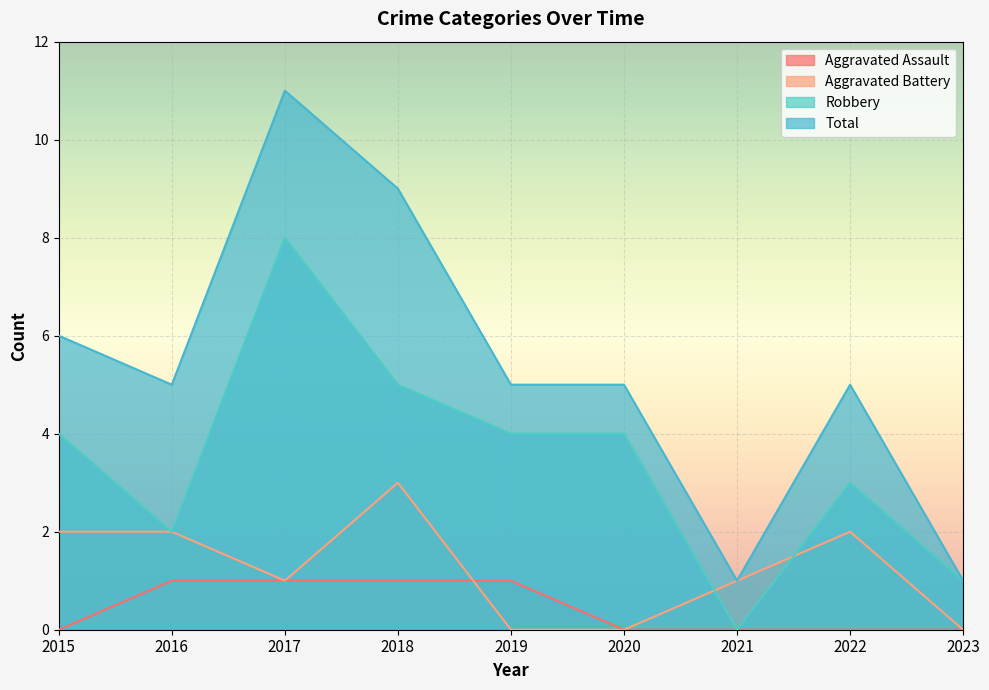

At which label does Total first exceed 5?

2015